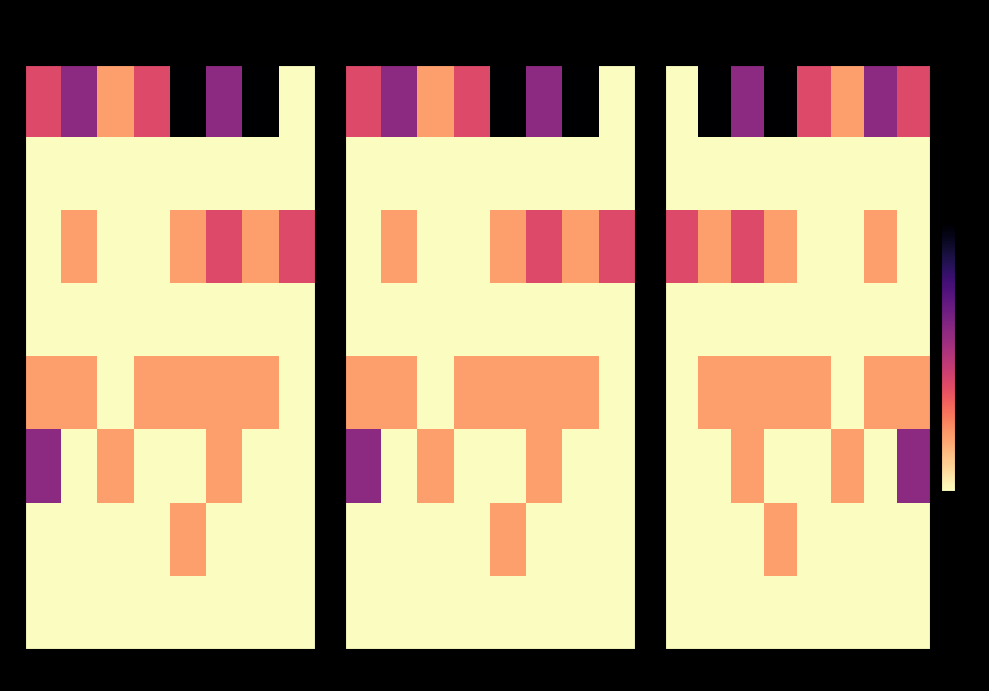

List the series in order of their peak value, highest first.

0, 5, 2, 4, 6, 1, 3, 7